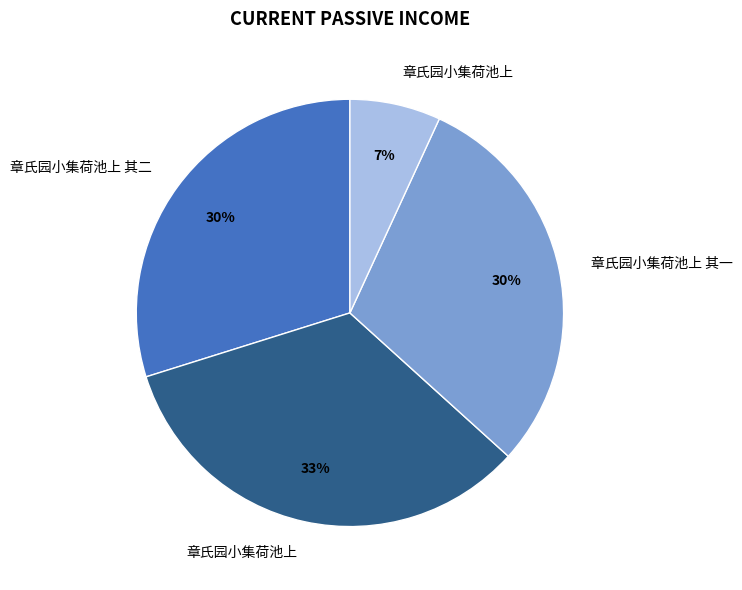

To the nearest percent, what is the average slice percentage?

25%